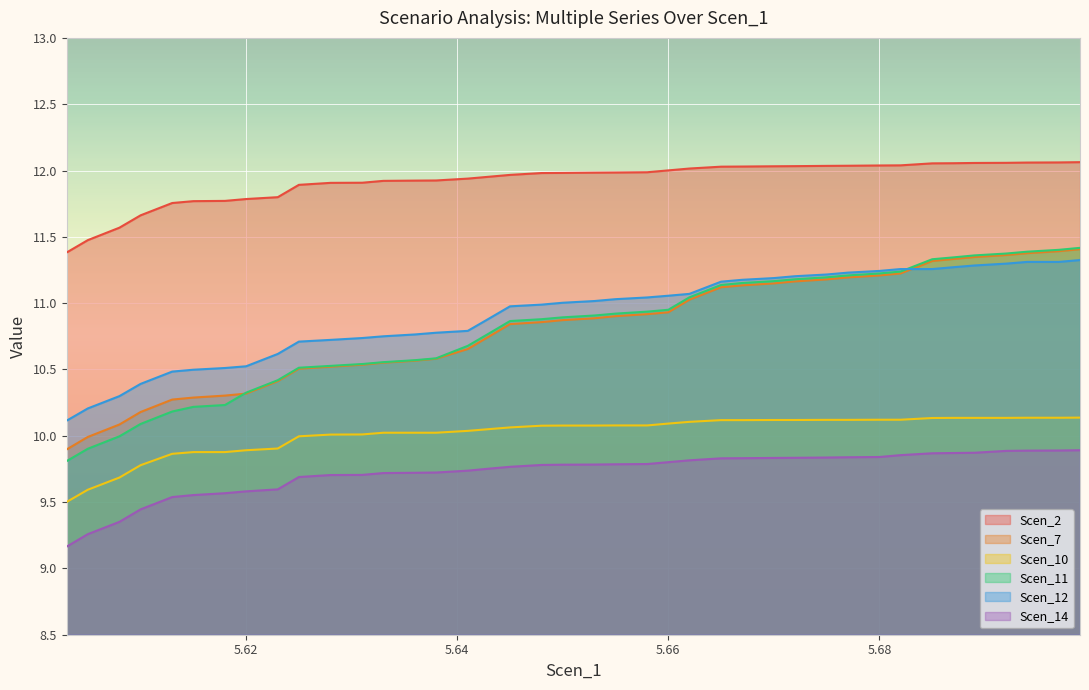

Is it true that Scen_12 equals 11.2 at 5.68?

True